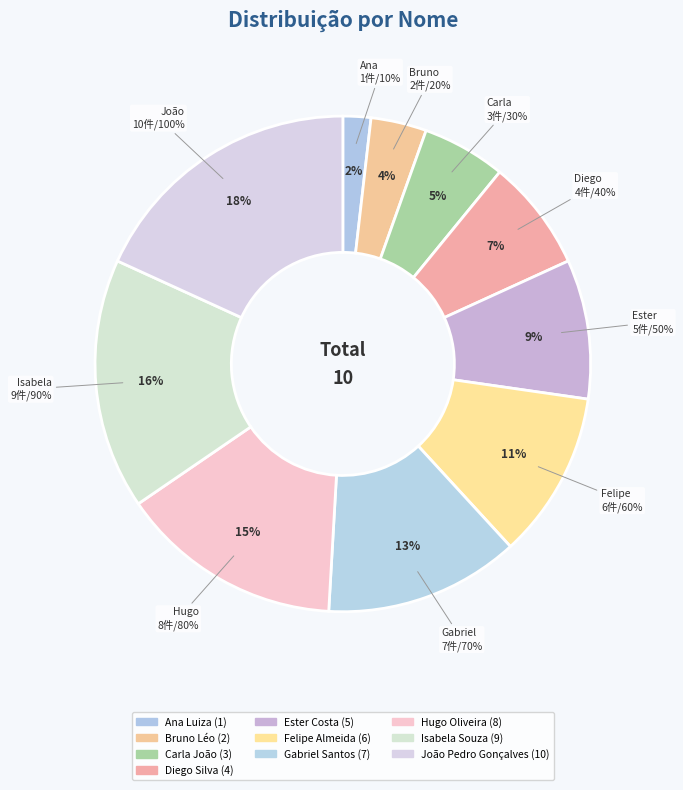

Which has a higher value, Ester Costa or Diego Silva?

Ester Costa